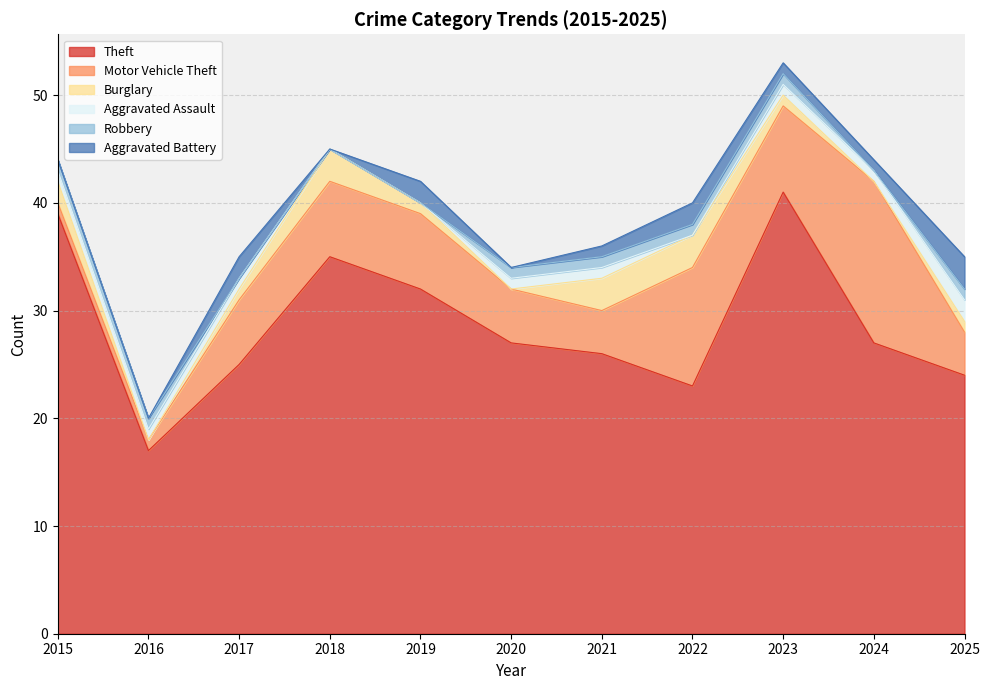

Which category has the lowest value in the Burglary series?

2016